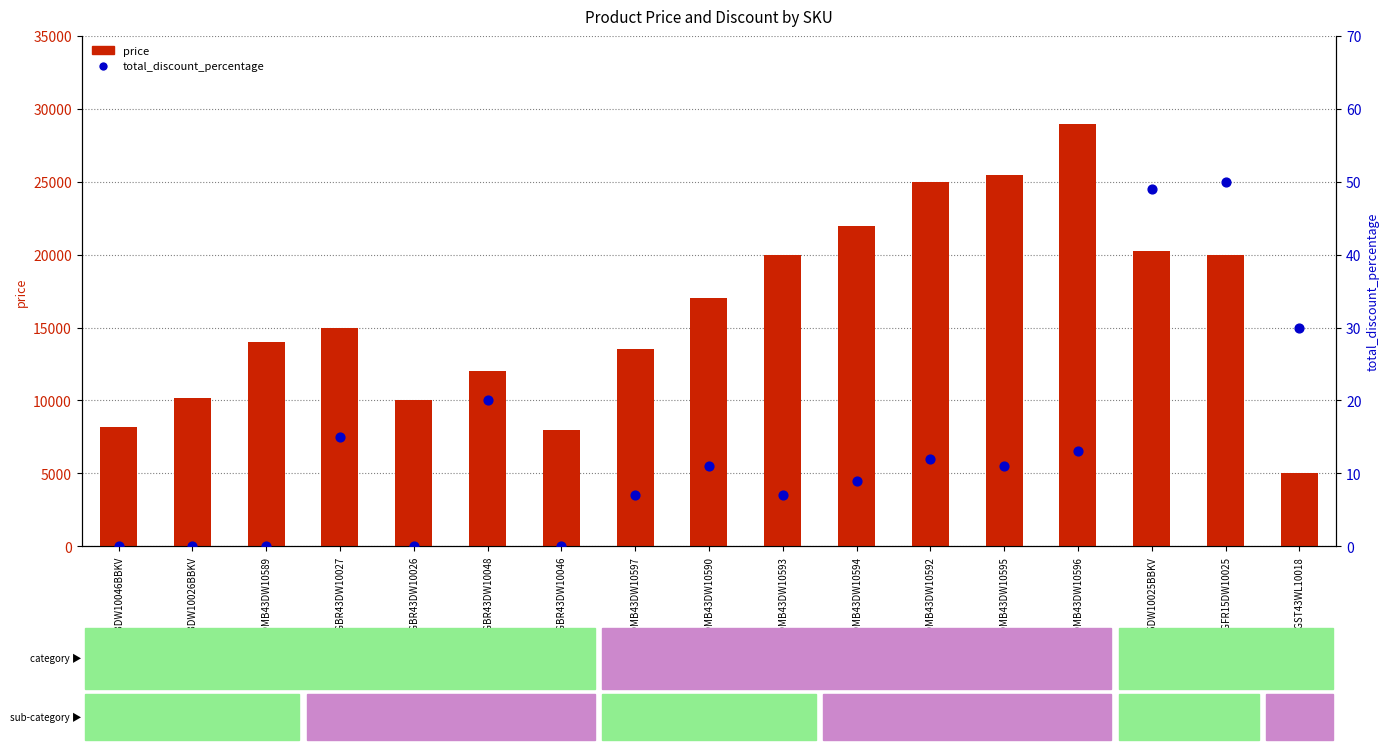

At which category is the sum across all series the highest?

FNCOMB43DW10596